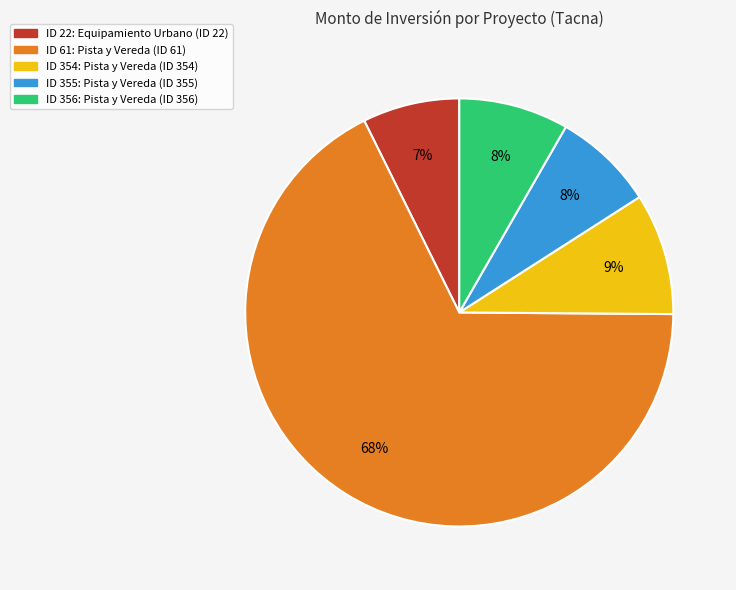

Does any single category account for the majority?

Yes